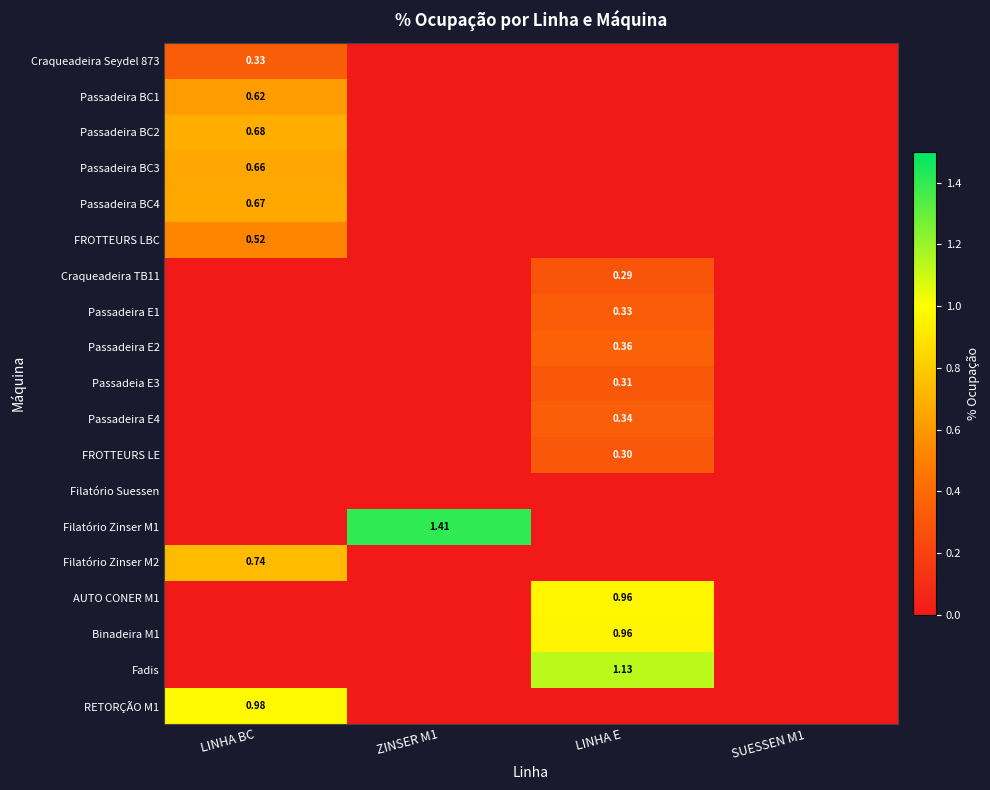

At which category is the sum across all series the highest?

LINHA BC